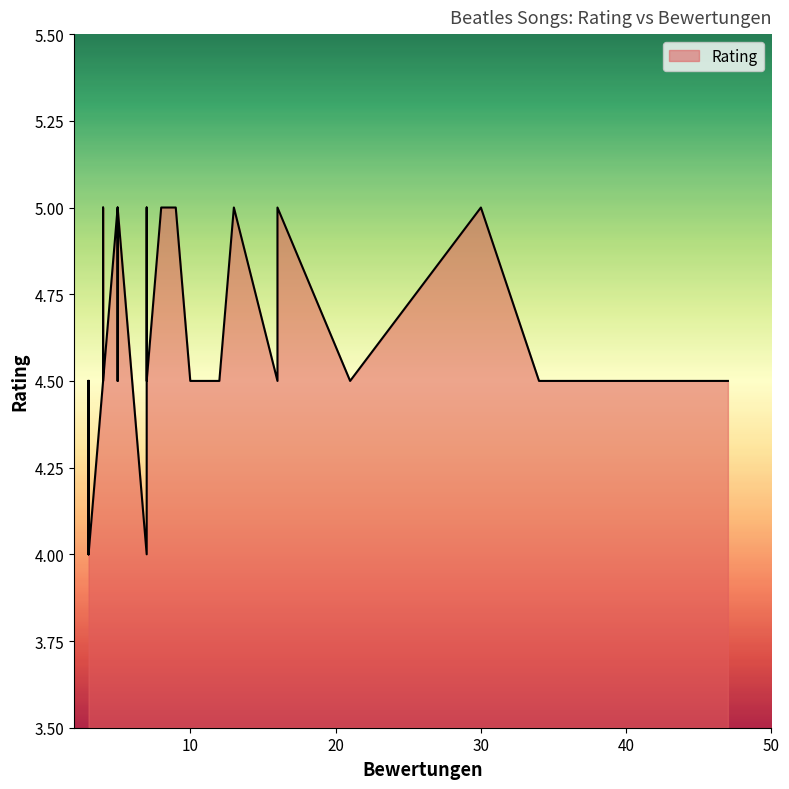

Reading left to right, what are all the values shown in this chart?

21=4.5	3=4.5	11=4.5	3=4.0	8=5.0	4=4.5	12=4.5	10=4.5	3=4.5	3=4.5	7=4.5	3=4.5	3=4.5	34=4.5	8=5.0	3=4.5	30=5.0	4=4.5	13=5.0	9=5.0	9=5.0	8=5.0	5=4.5	5=5.0	3=4.5	5=5.0	4=5.0	16=4.5	7=4.5	9=5.0	7=4.0	47=4.5	4=4.5	16=5.0	7=5.0	3=4.0	3=4.5	5=5.0	3=4.5	5=5.0